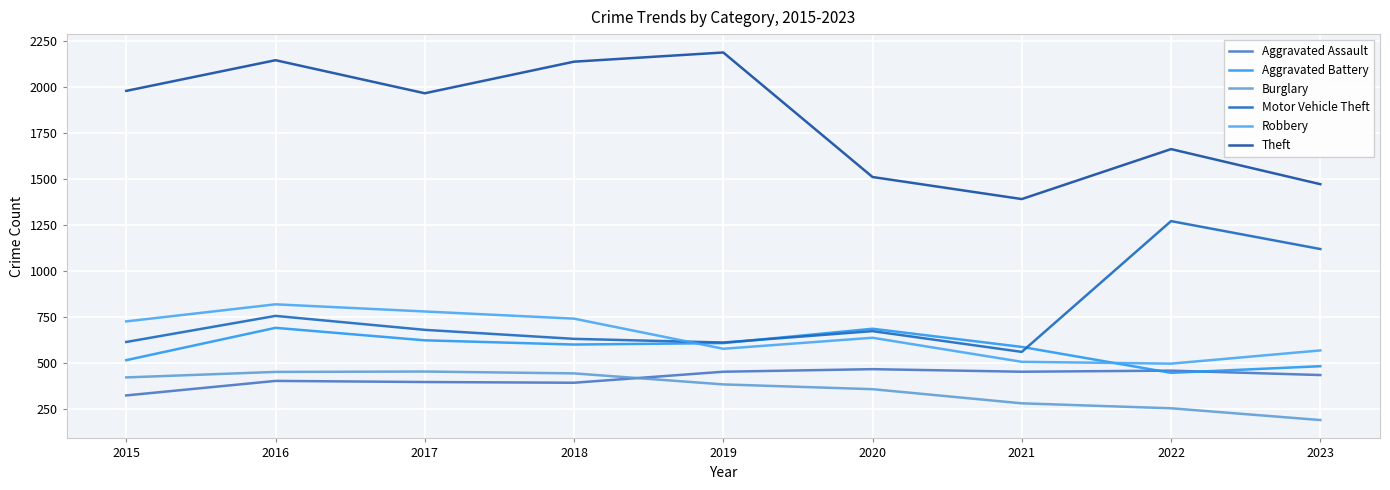

What are all the series names shown in the legend?

Aggravated Assault, Aggravated Battery, Burglary, Motor Vehicle Theft, Robbery, Theft